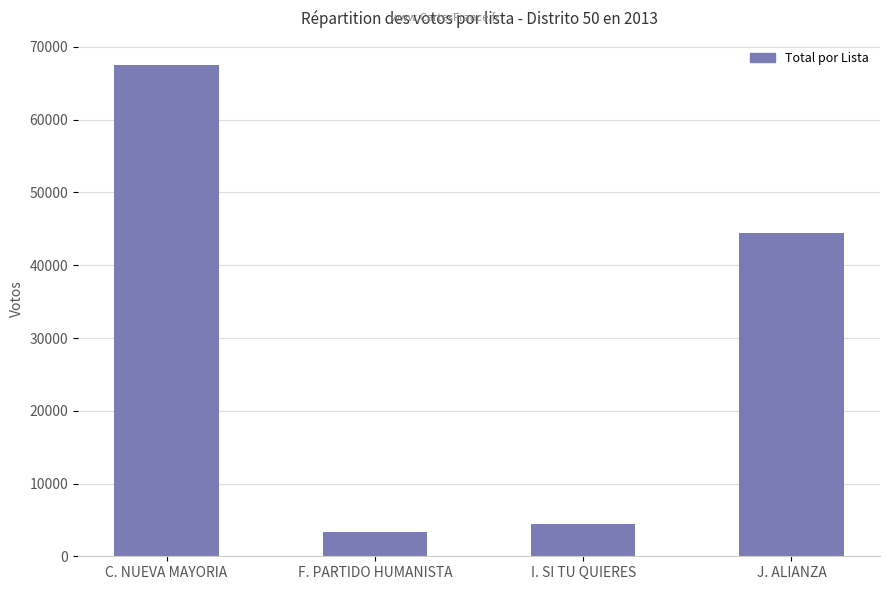

Reading right to left, list all the values displayed in this chart.

J. ALIANZA=44466	I. SI TU QUIERES=4498	F. PARTIDO HUMANISTA=3323	C. NUEVA MAYORIA=67483